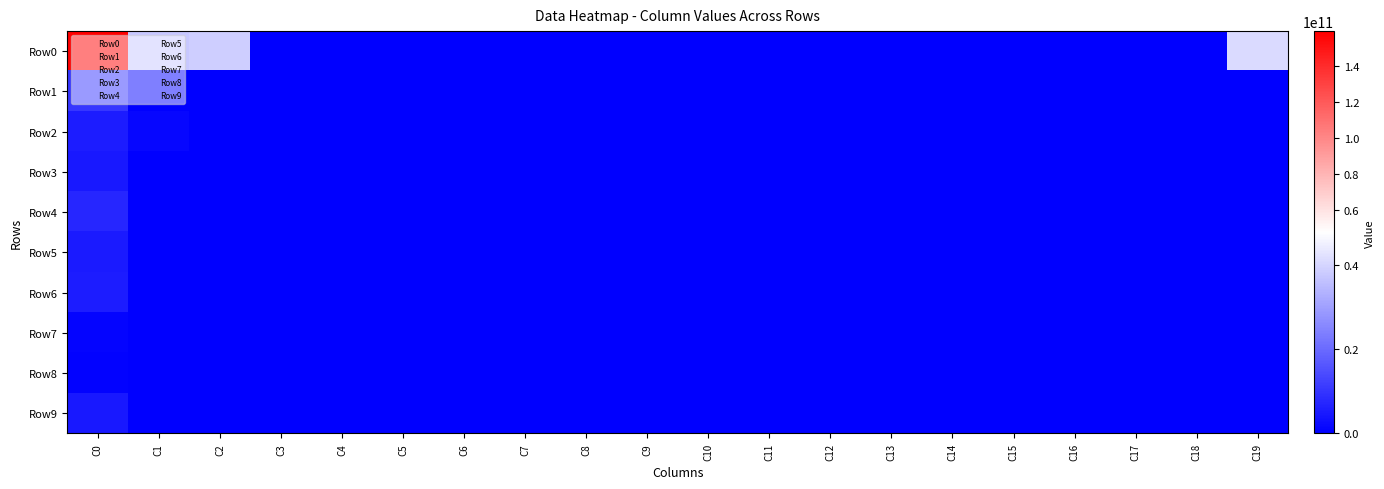

Which series has the largest total across all categories?

Row0